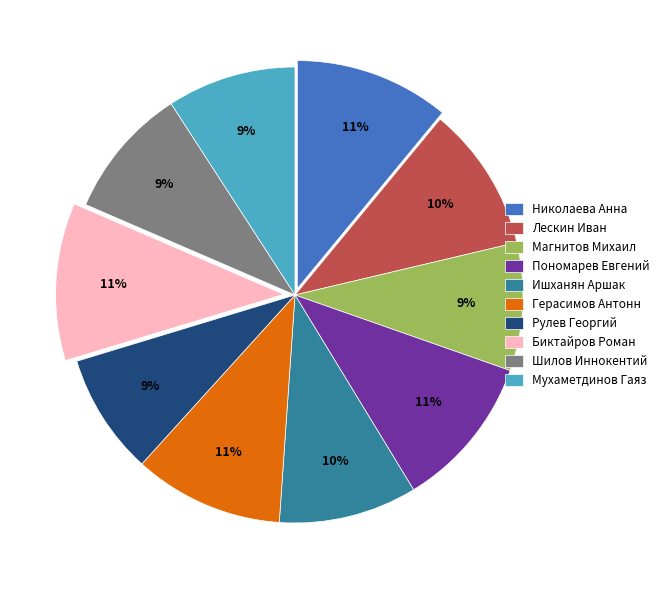

How many slices are in this pie chart?

10